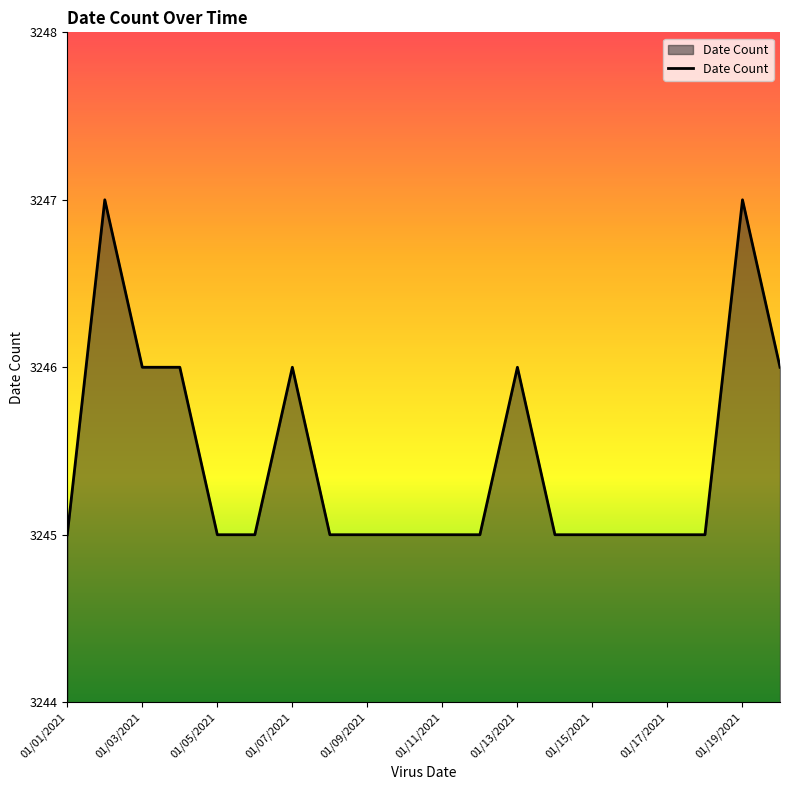

What is the maximum value shown in the chart?

3247